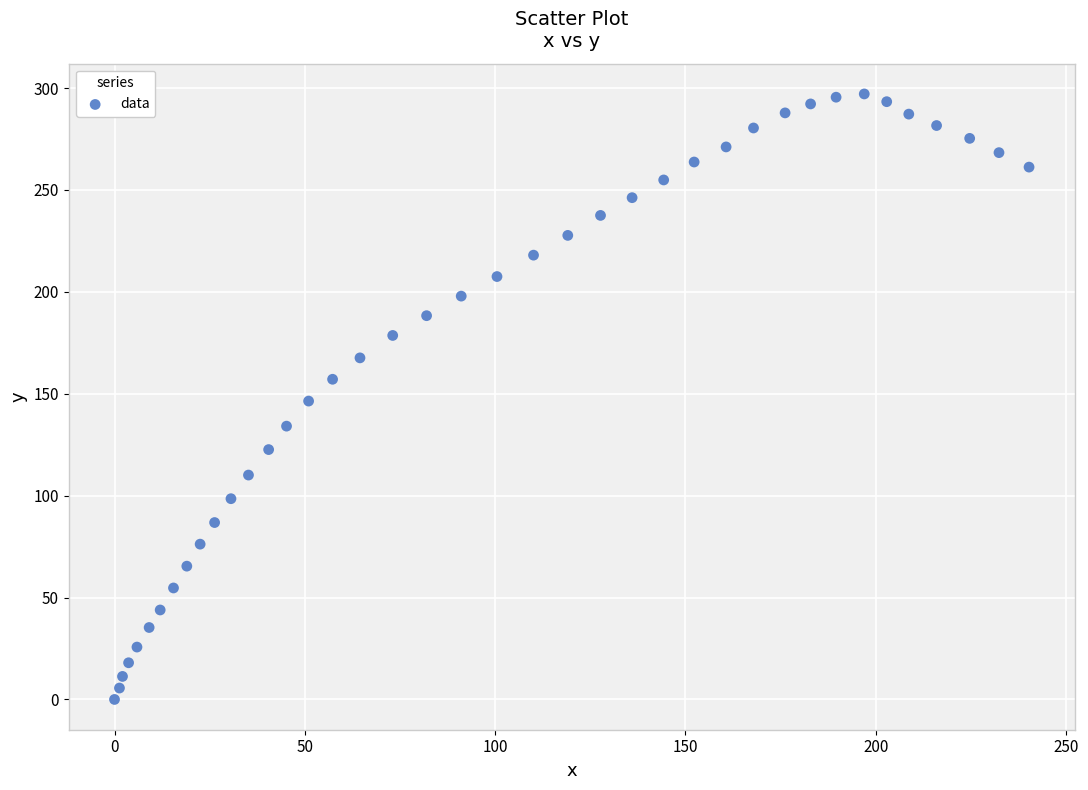

What is the range of X values (max minus min)?

240.3